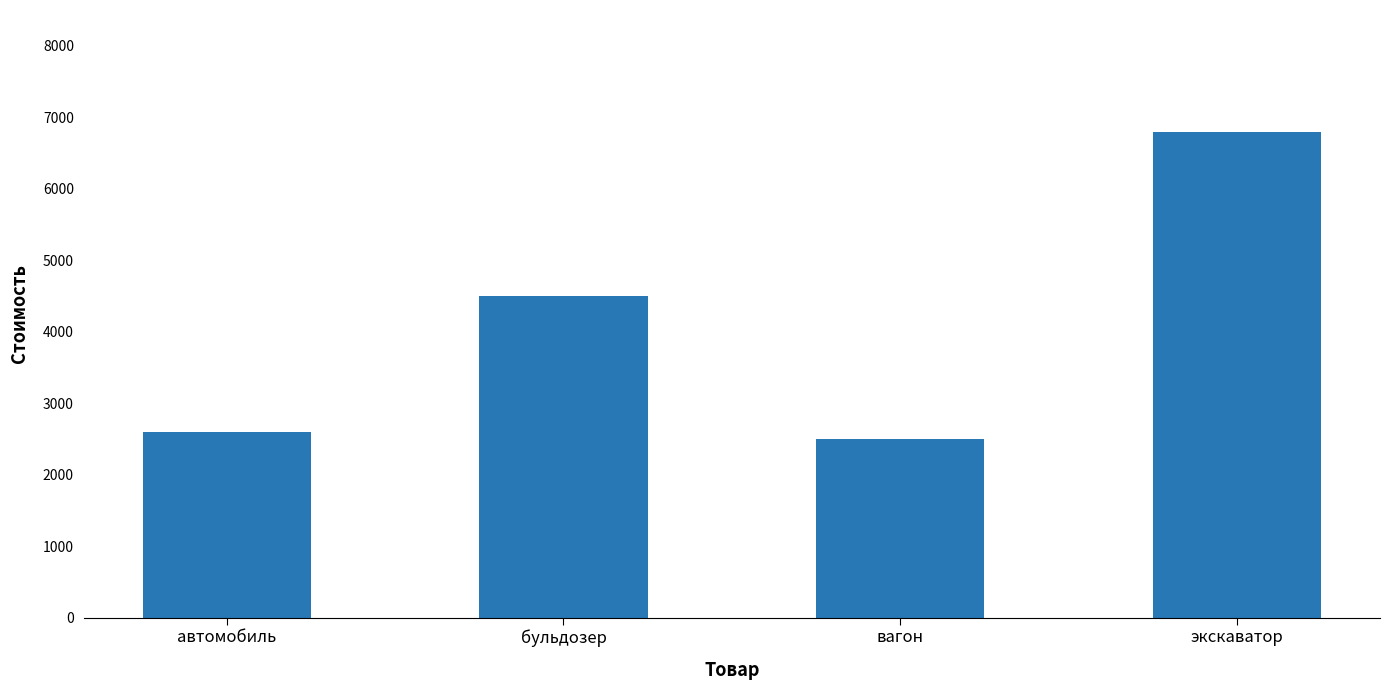

What is the minimum value shown in the chart?

2500